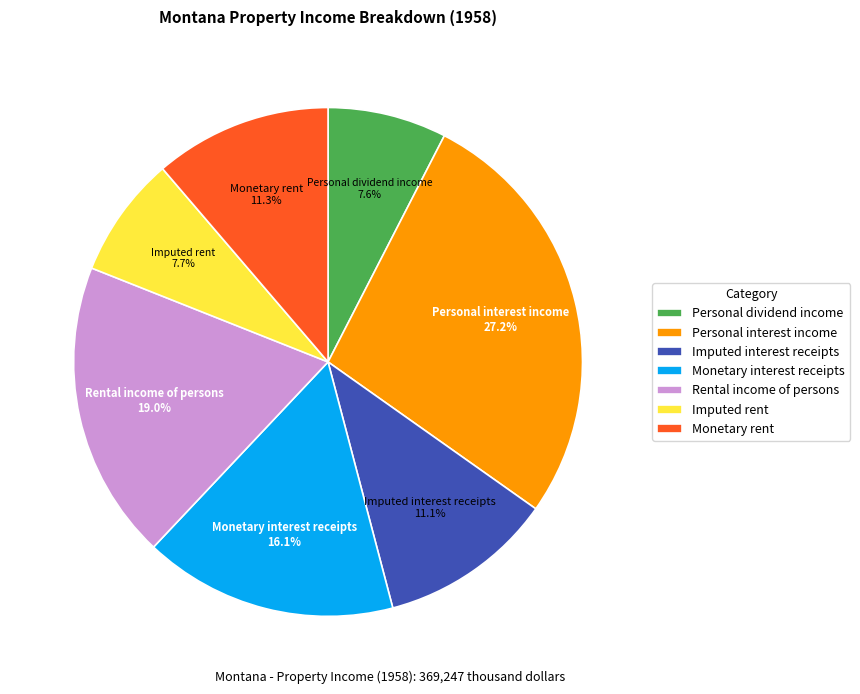

What is the largest slice in the pie chart?

Personal interest income